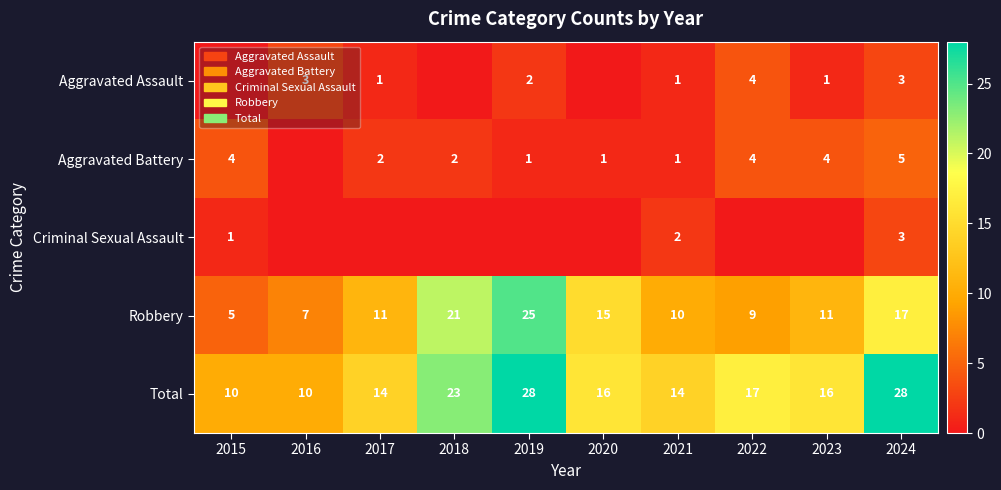

The value of Total at 2018 is 32. True or false?

False